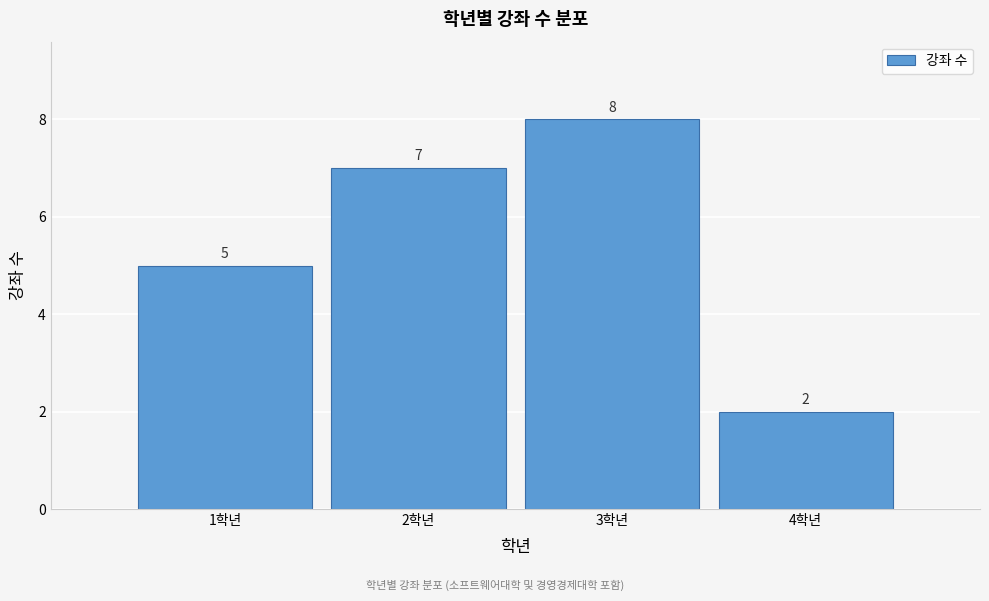

Reading left to right, list all the values displayed in this chart.

5	7	8	2